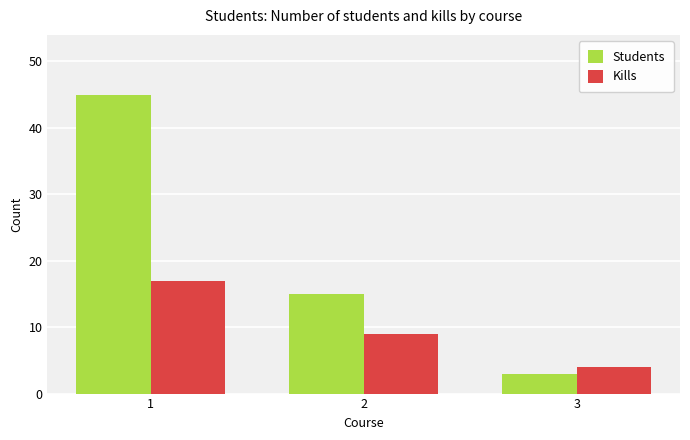

Rank the series by their average value, from lowest to highest.

Kills, Students